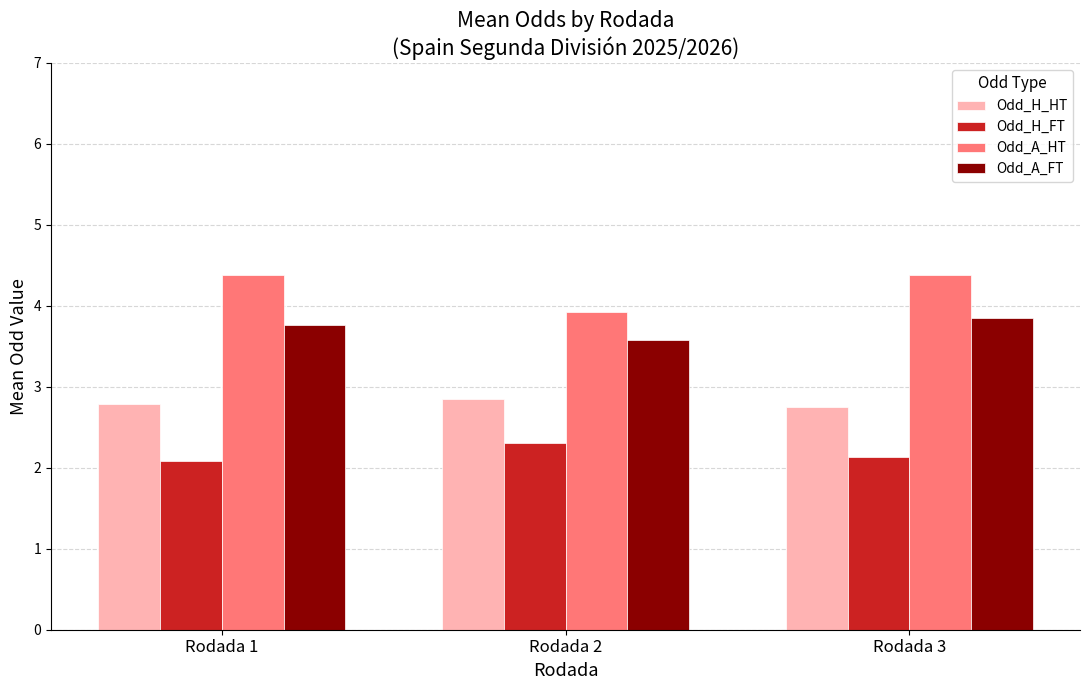

List the series in order of their overall mean, lowest first.

Odd_H_FT, Odd_H_HT, Odd_A_FT, Odd_A_HT